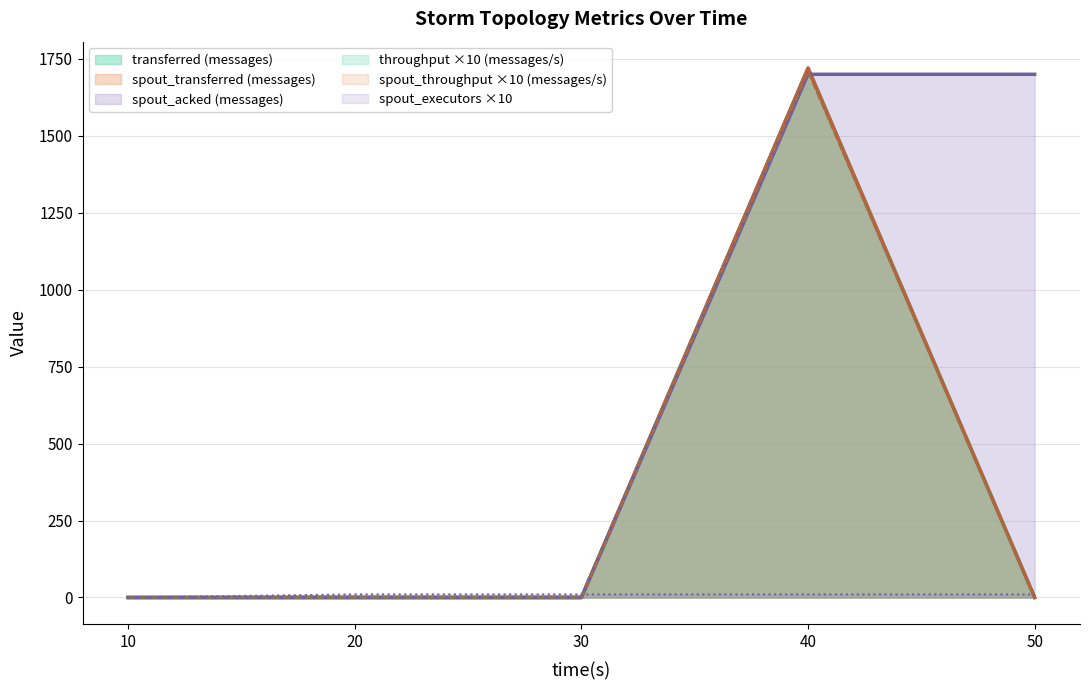

What are all the series names shown in the legend?

transferred (messages), throughput (messages/s), spout_executors, spout_transferred (messages), spout_acked (messages), spout_throughput (messages/s)